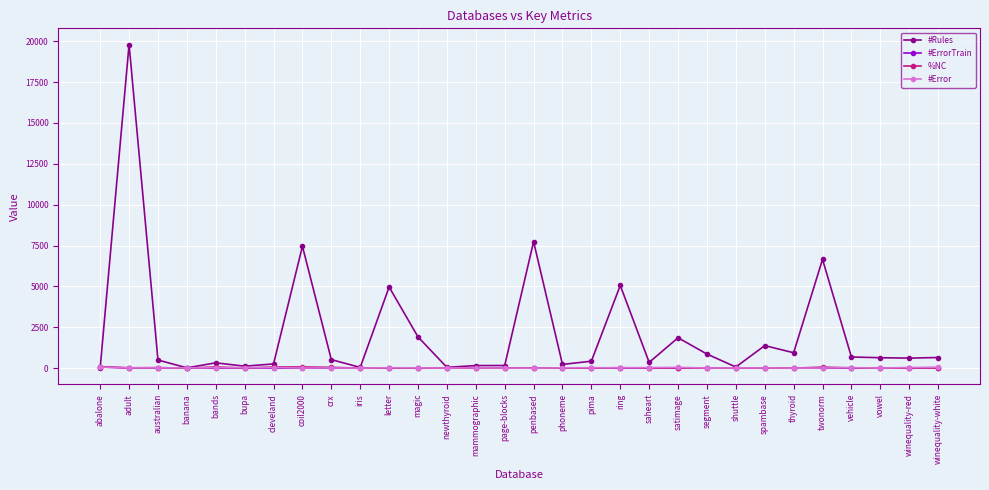

What is the maximum value shown in the chart?

19796.4